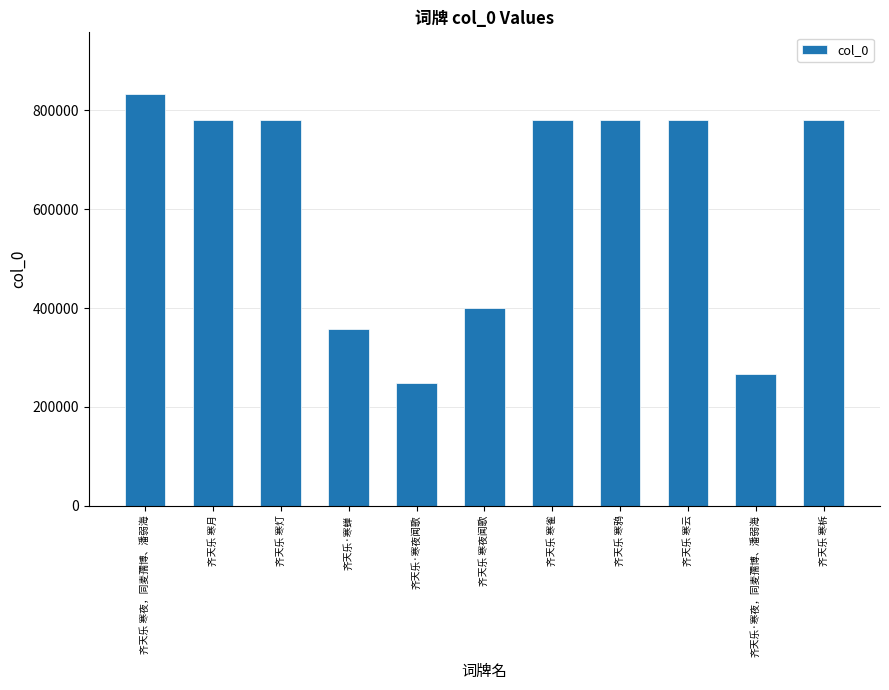

Read the value at 齐天乐 寒夜闻歌.

400048